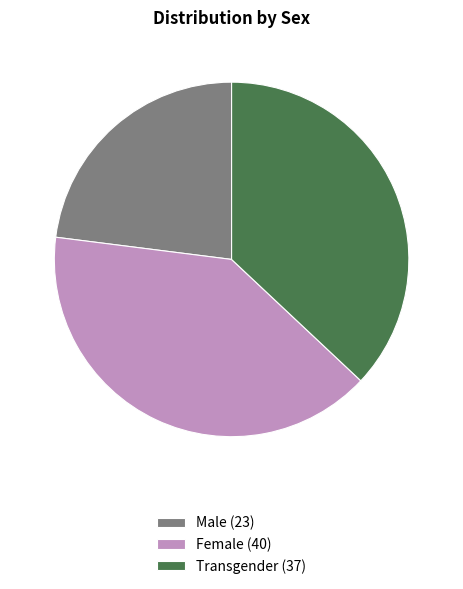

Combined, do Transgender (37) and Male (23) account for over 50%?

Yes